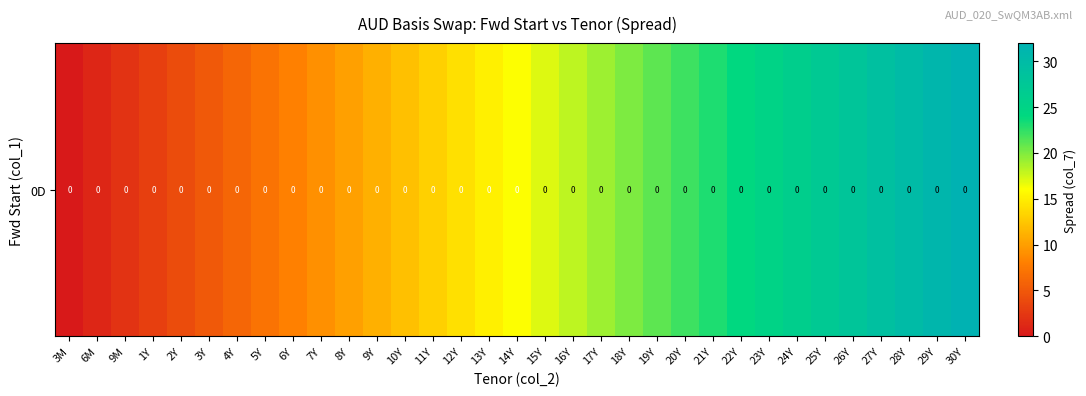

How many values are above zero?

32